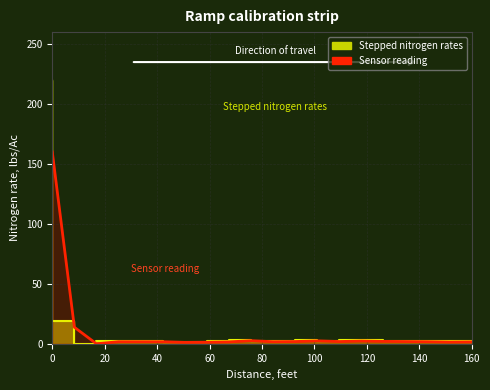

Reading left to right, extract all data points from this chart.

160.0	13.8	0.0	1.7	1.7	1.7	1.2	1.3	1.6	2.6	1.7	1.9	2.4	1.9	2.3	2.0	1.9	1.7	1.4	1.6